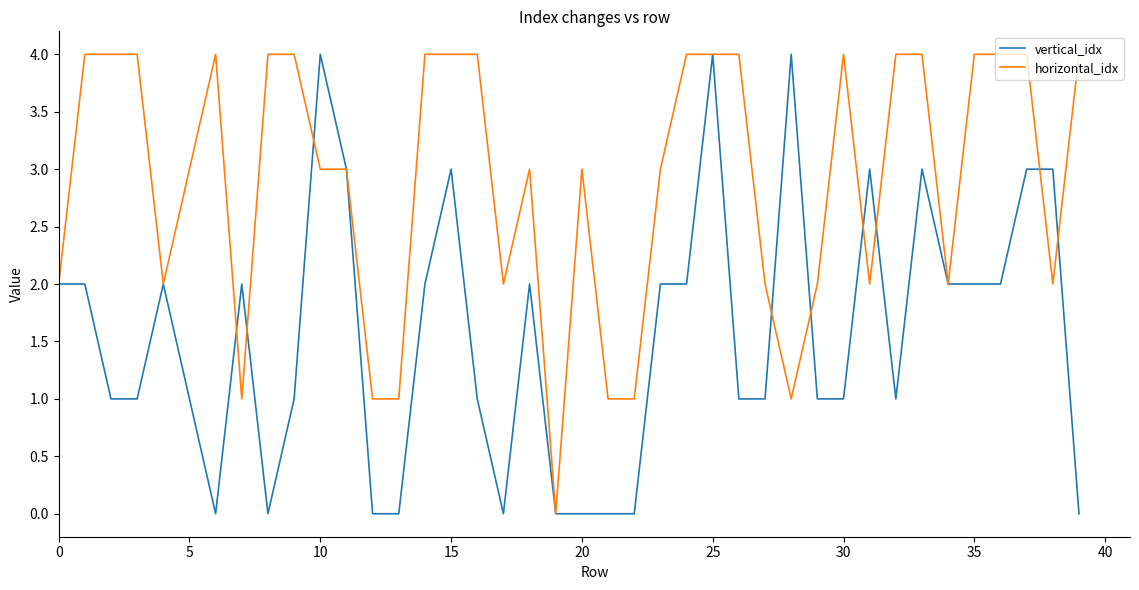

Rank the series by their average value, from lowest to highest.

vertical_idx, horizontal_idx